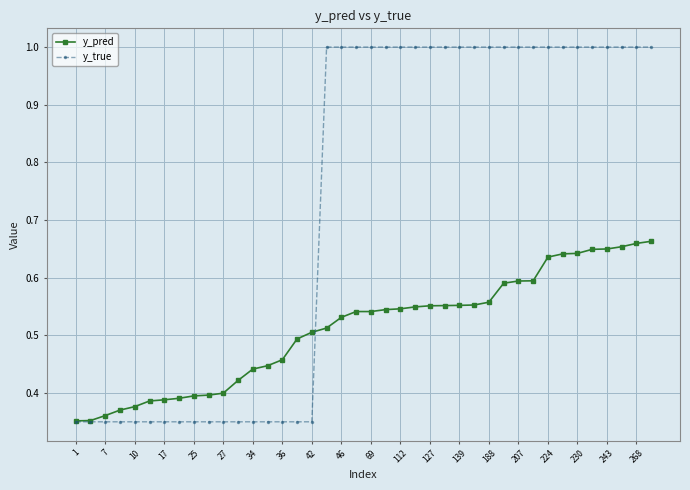

What is the maximum value shown in the chart?

1.0